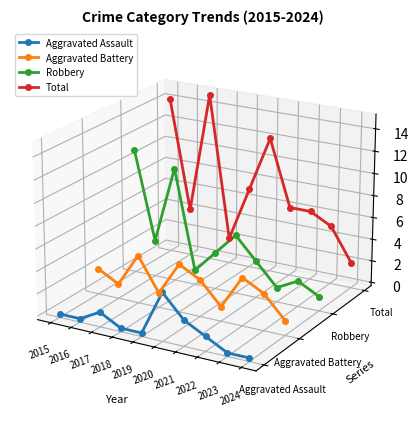

True or false: Aggravated Assault has a value of -0.0 at 2016.

True